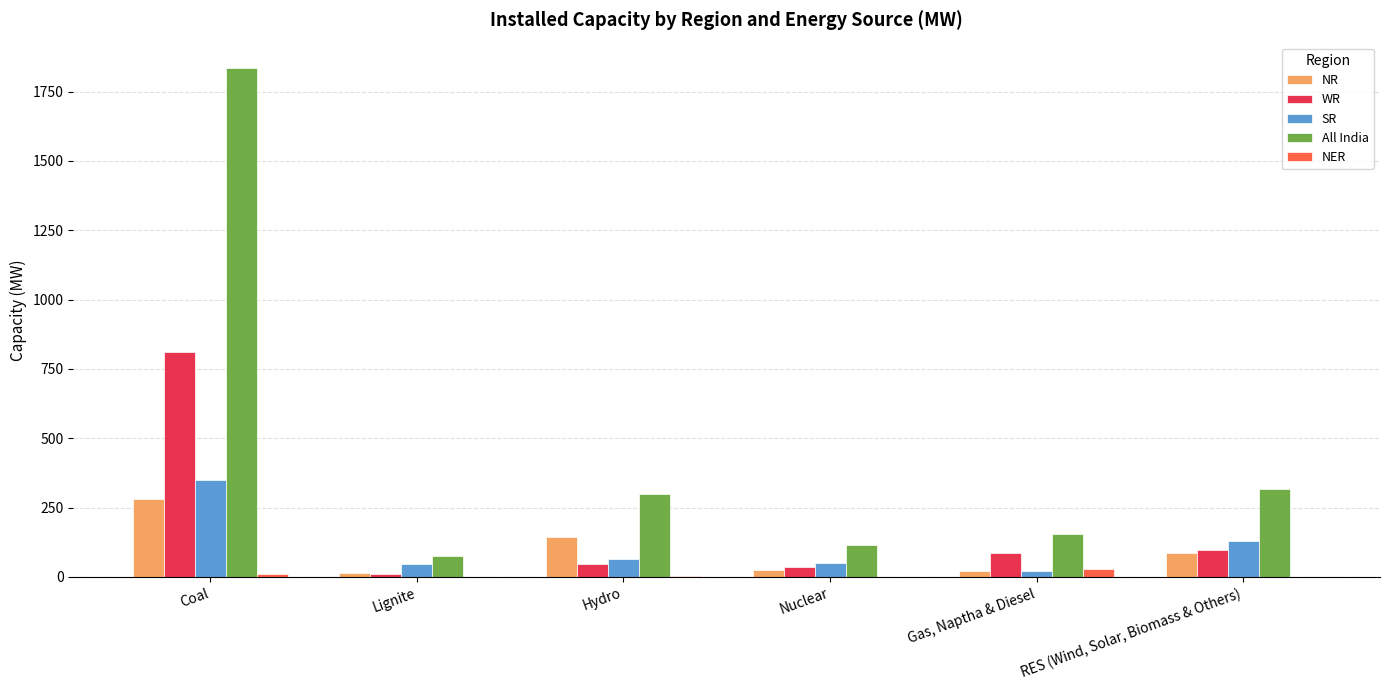

Where does the SR series first go above 64?

Coal